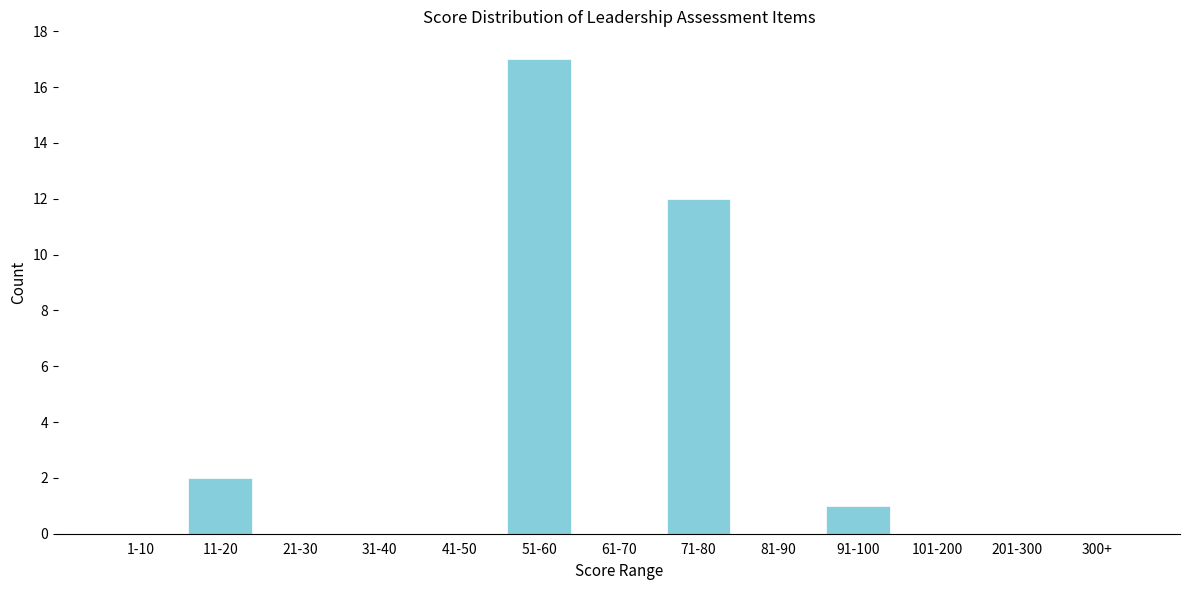

Reading left to right, transcribe all the data shown in this chart.

1-10=0	11-20=2	21-30=0	31-40=0	41-50=0	51-60=17	61-70=0	71-80=12	81-90=0	91-100=1	101-200=0	201-300=0	300+=0